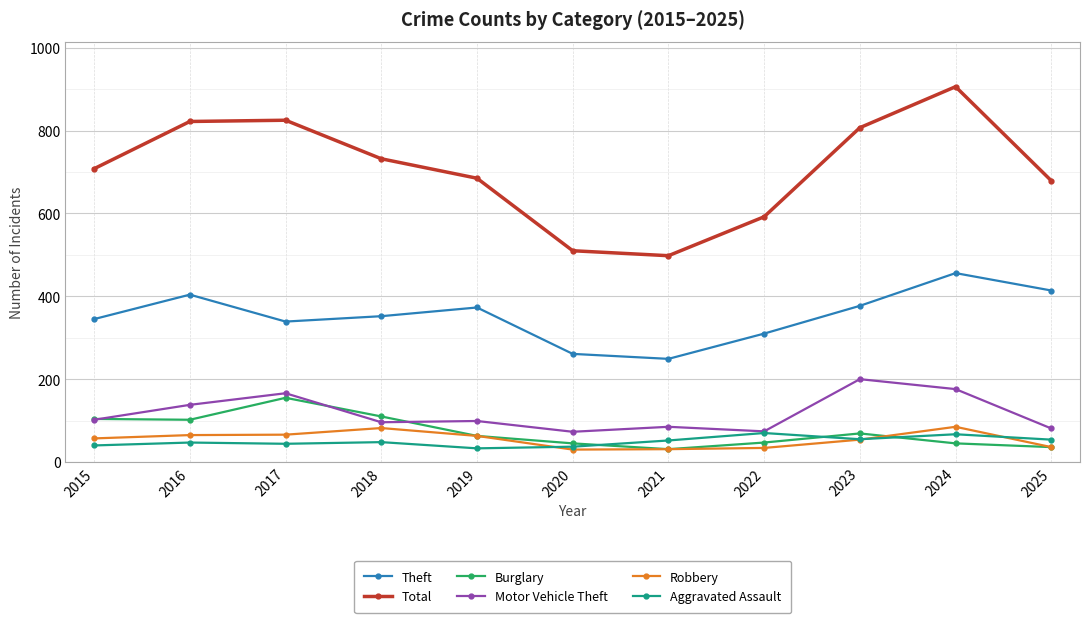

At how many categories does at least one series exceed 162?

11